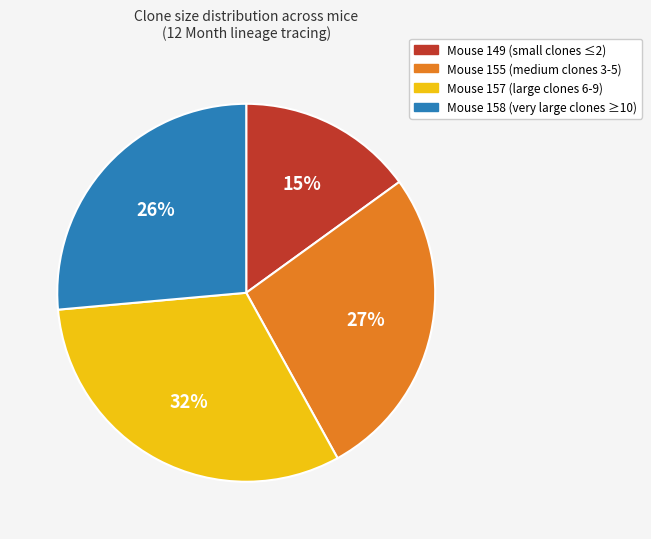

Between Mouse 158 (very large clones ≥10) and Mouse 157 (large clones 6-9), which is larger?

Mouse 157 (large clones 6-9)